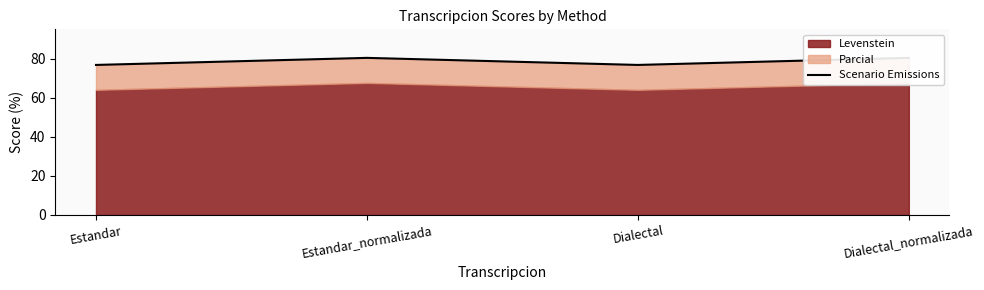

List the labels in order of value, smallest first.

Estandar, Dialectal, Estandar_normalizada, Dialectal_normalizada